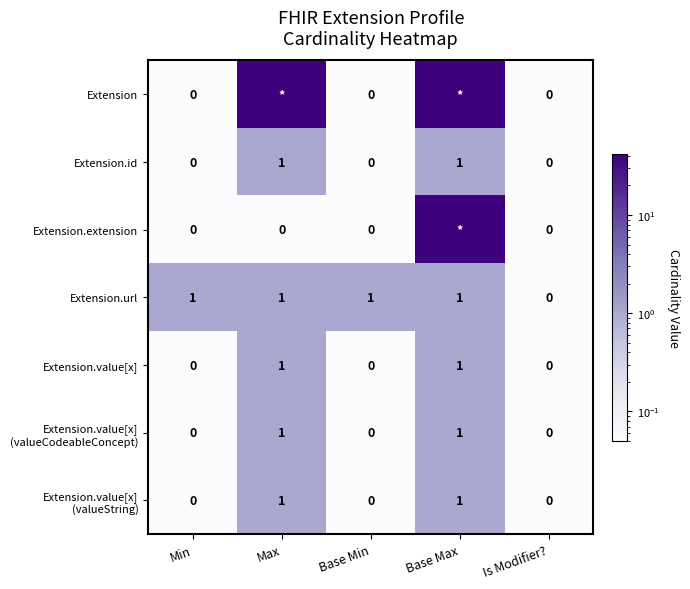

Is the value of Extension.extension at Base Min greater than the value of Extension.id at Base Max?

No